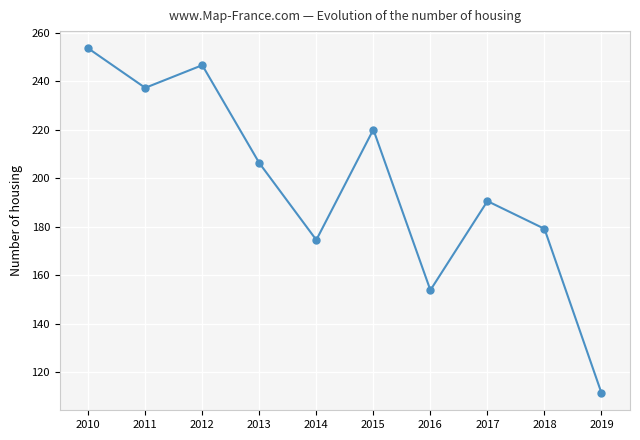

What is the value of the 4th point from the left?

206.3